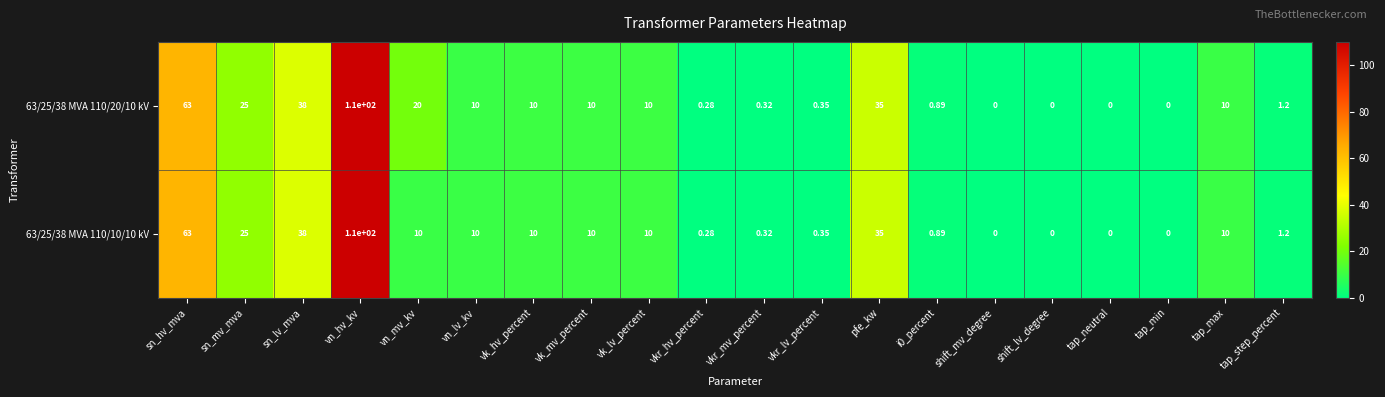

At which label does 63/25/38 MVA 110/10/10 kV first exceed 10?

sn_hv_mva